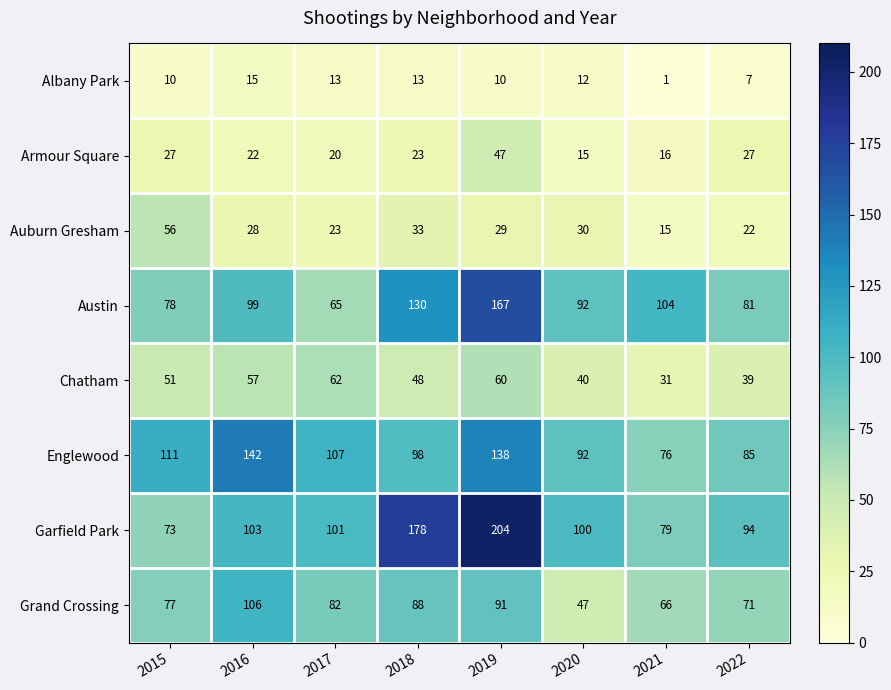

How many series are shown in this chart?

8